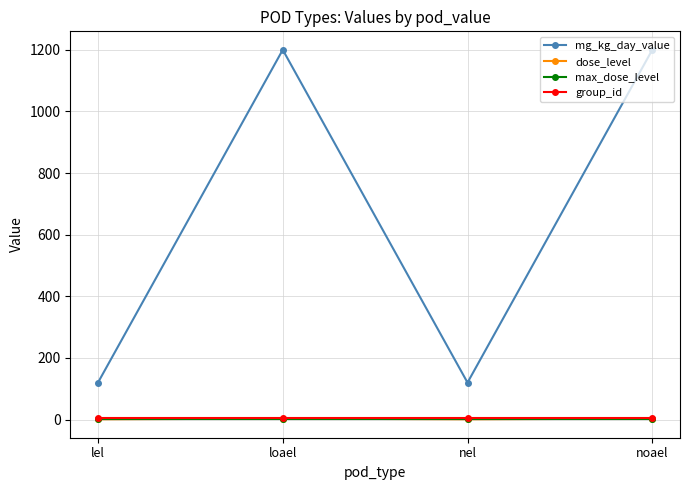

What are all the series names shown in the legend?

mg_kg_day_value, dose_level, max_dose_level, group_id